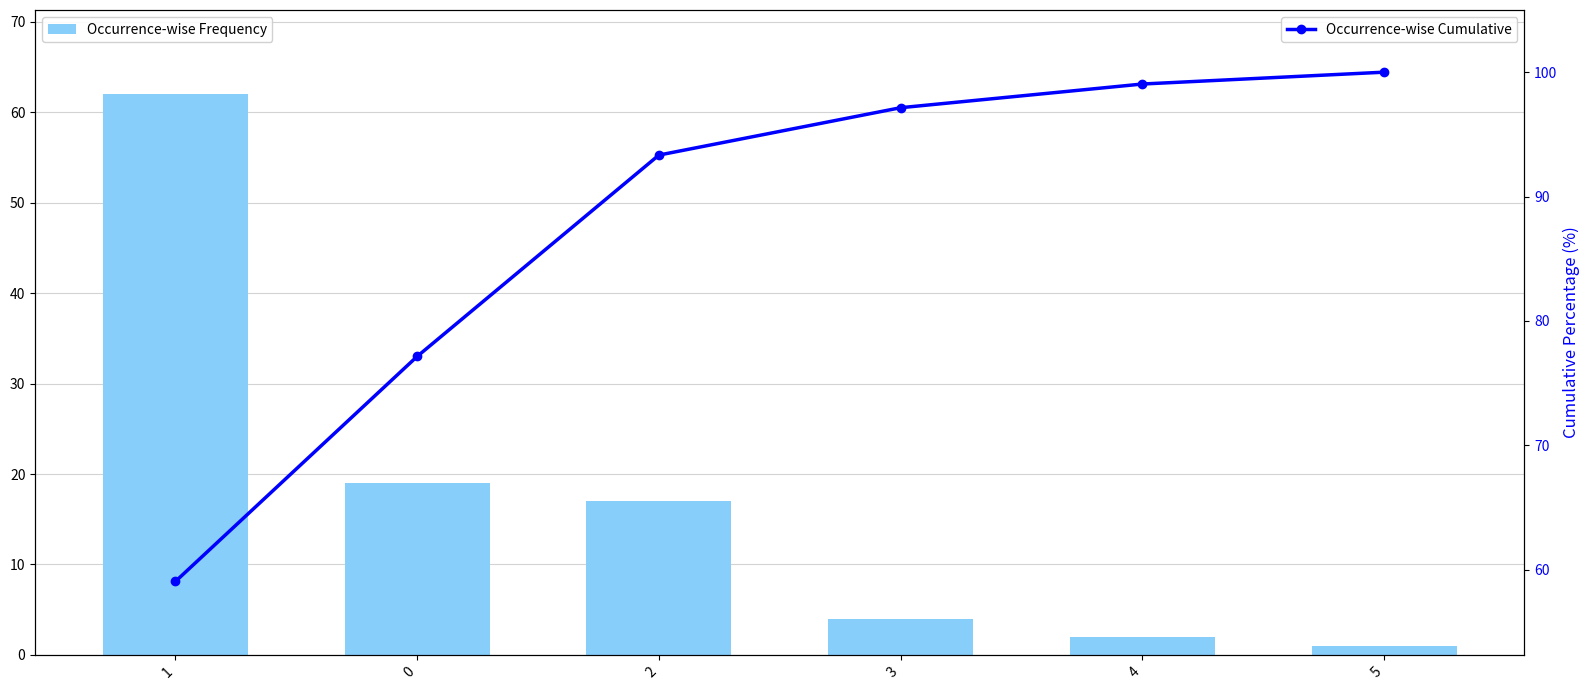

Which category has the highest value in the Occurrence-wise Cumulative series?

5